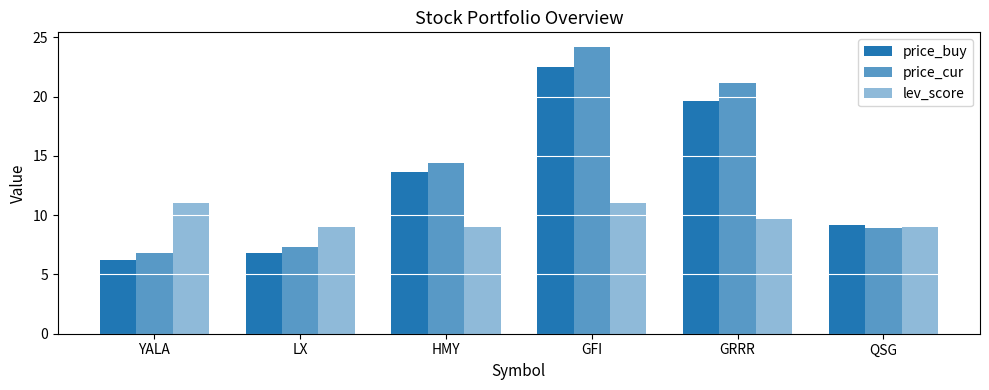

Which series has the widest spread of values?

price_cur